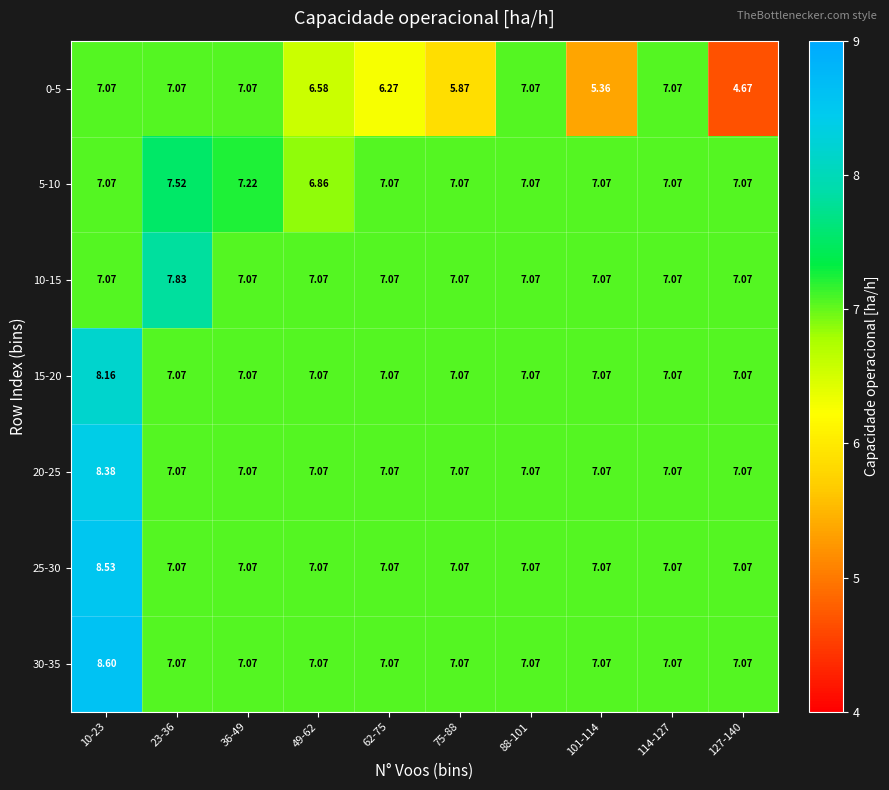

Is the value of 0-5 at 127-140 greater than the value of 15-20 at 10-23?

No